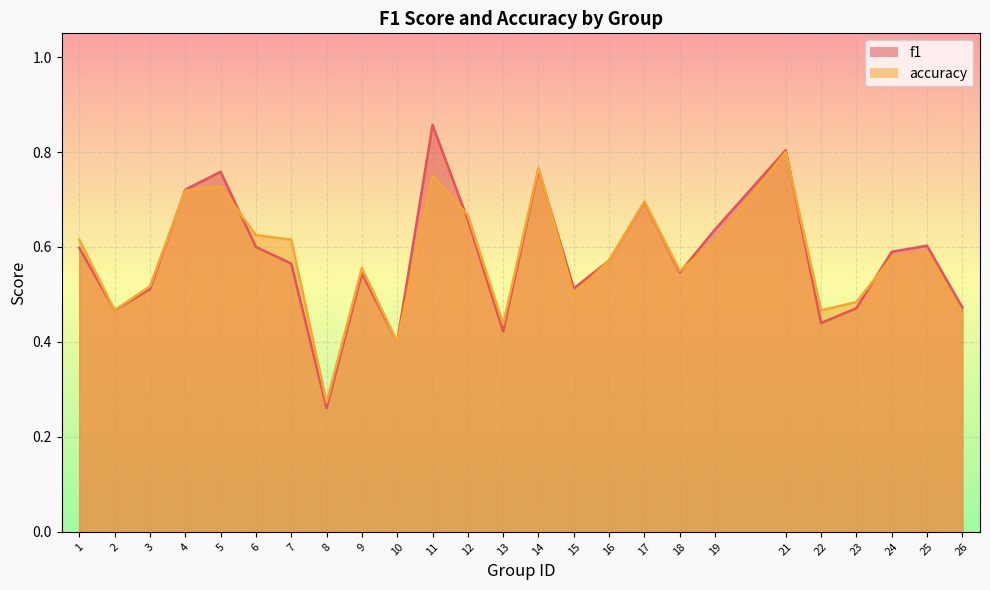

True or false: f1 and accuracy cross at least once.

True